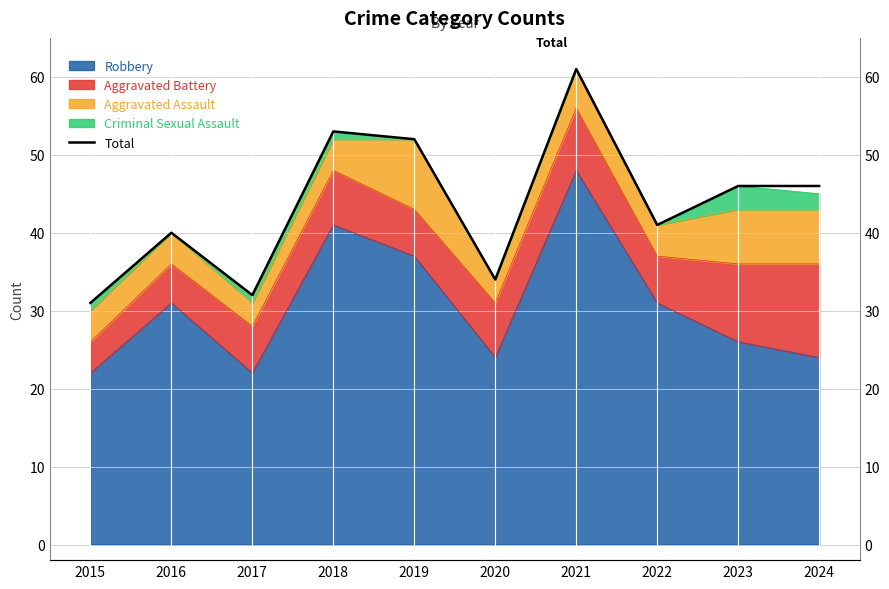

List the labels in order of value, largest first.

2021, 2018, 2019, 2023, 2024, 2022, 2016, 2020, 2017, 2015